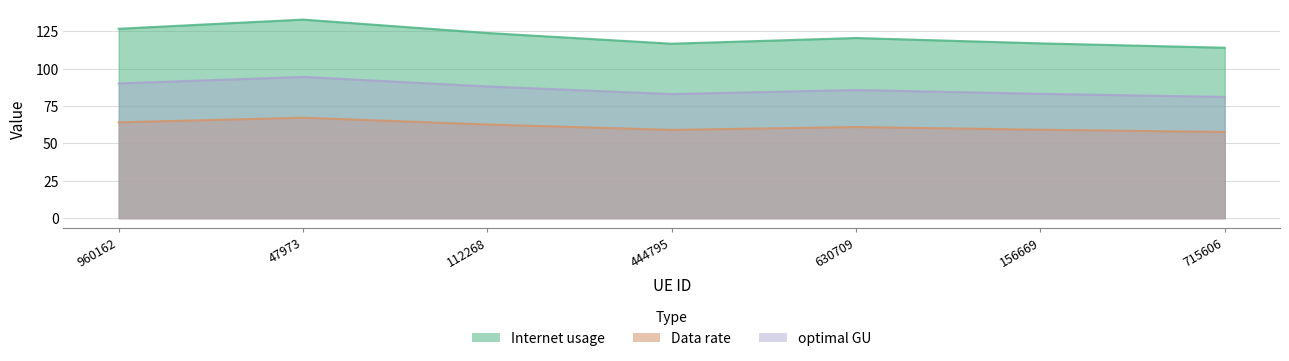

Does the chart have visible grid lines?

Yes